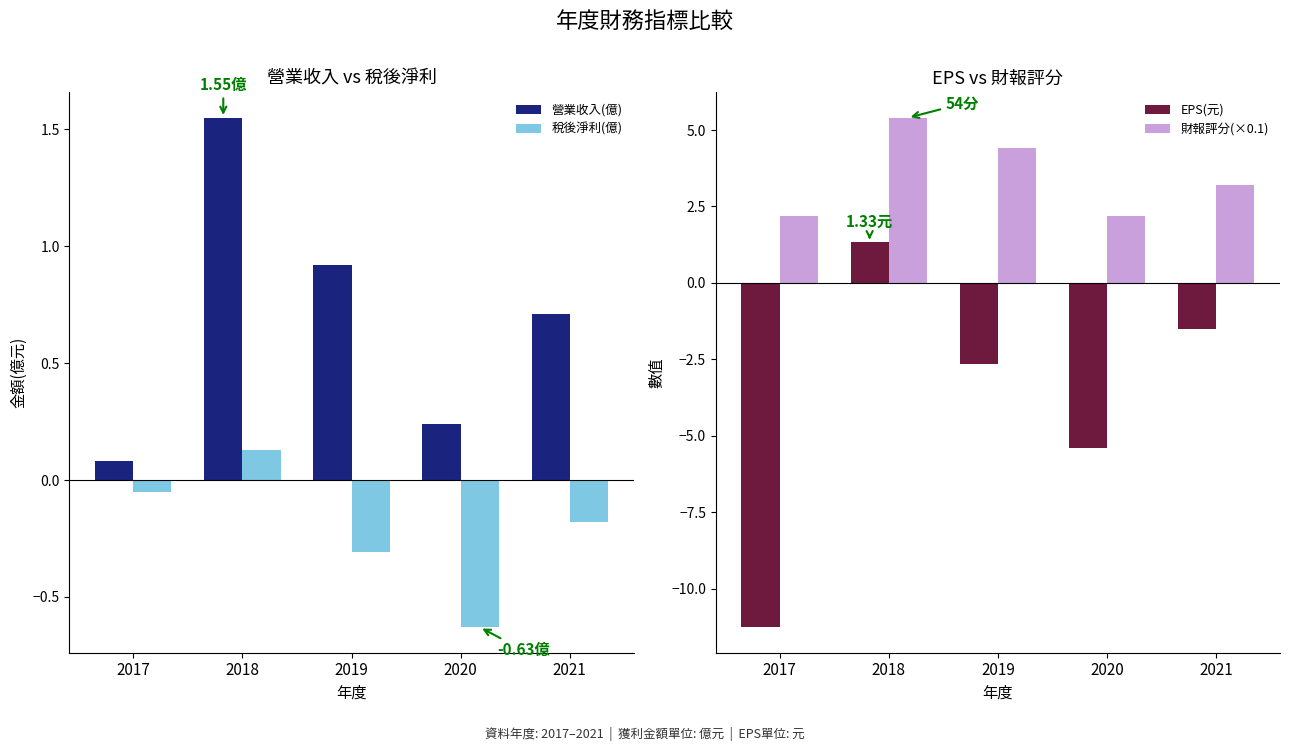

Which category has the highest value in the 稅後淨利(億) series?

2018